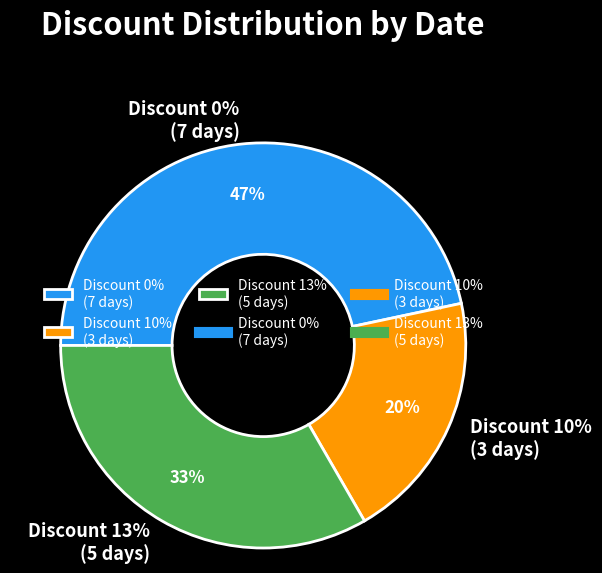

The 2023-10-04 slice represents 19% of the pie. True or false?

False